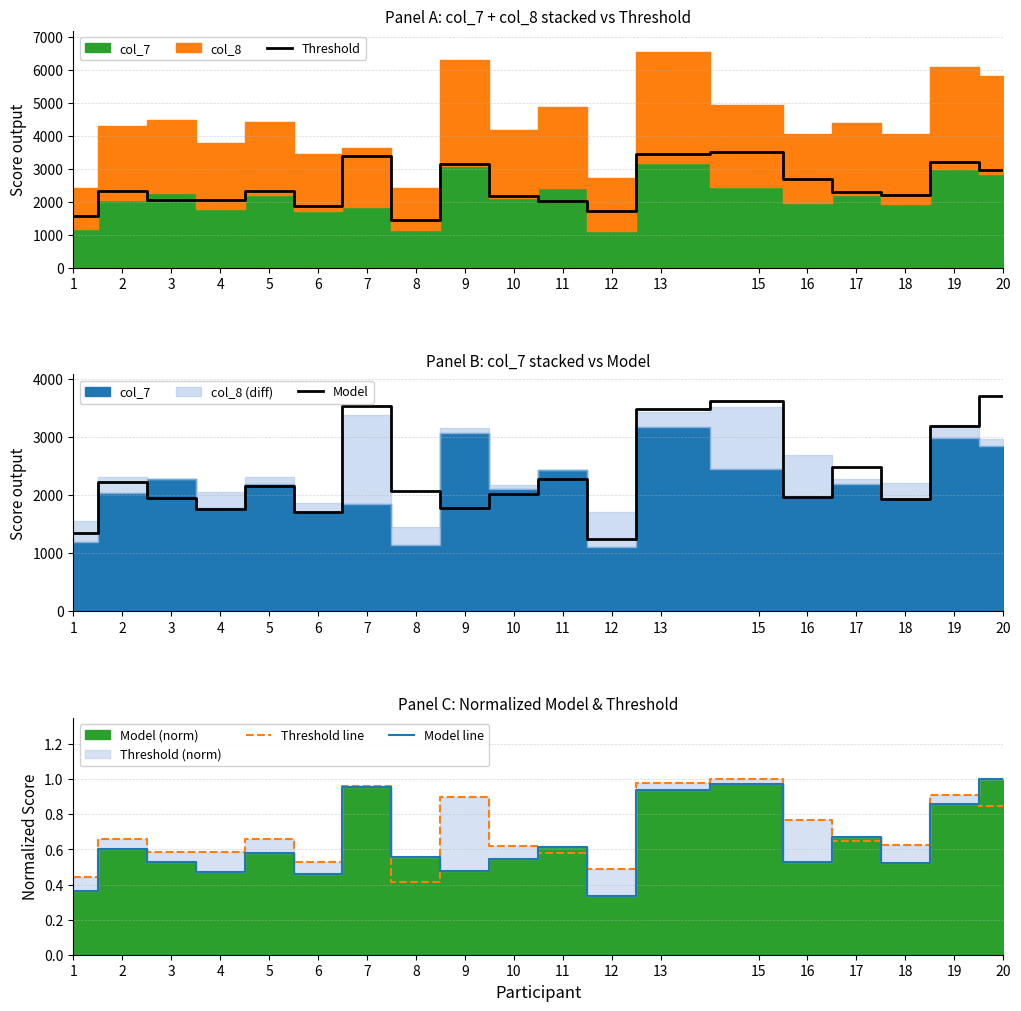

What is the difference between the Model line values at 13 and 16?

0.4